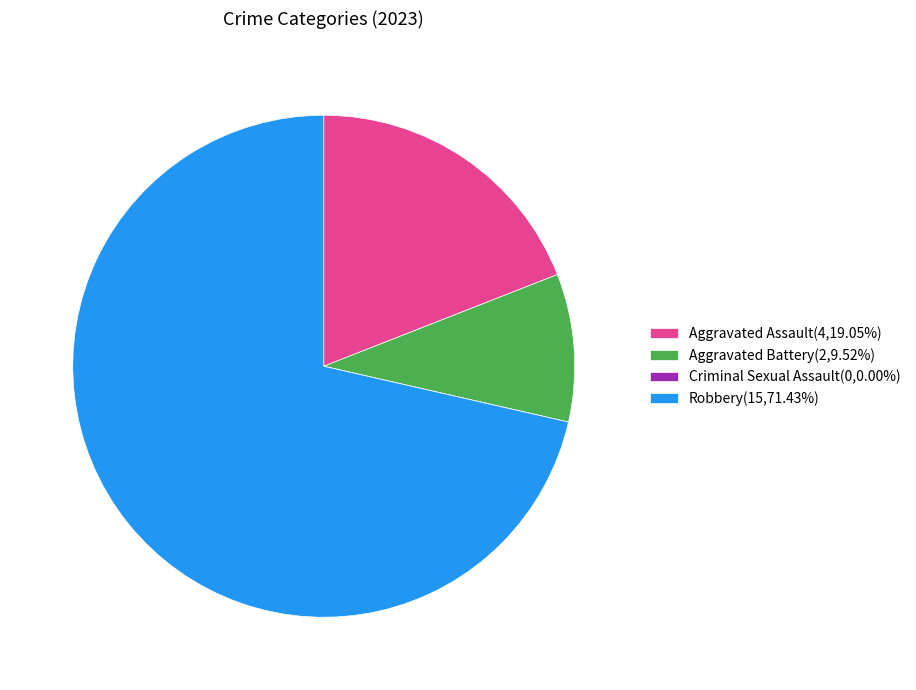

Is there a majority slice in this chart?

Yes